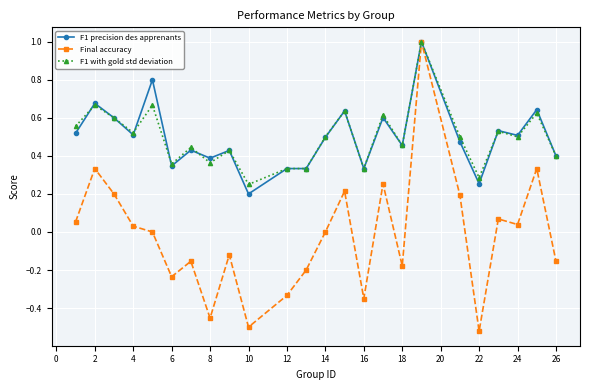

True or false: F1 with gold std deviation has more than 2 interior local peaks.

True